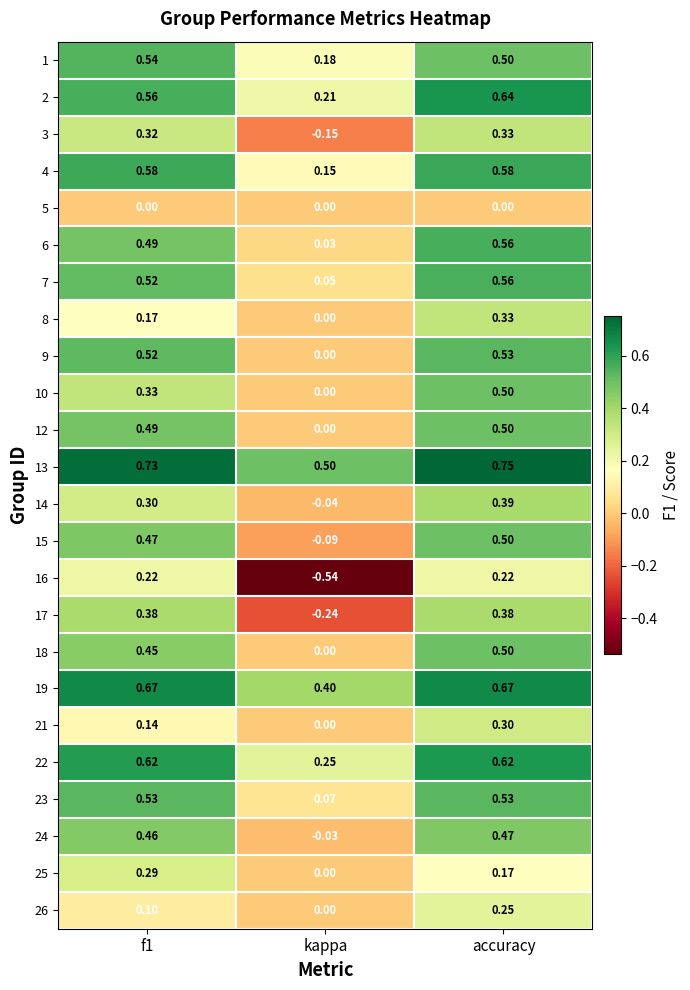

Which label corresponds to the smallest value in the chart?

kappa